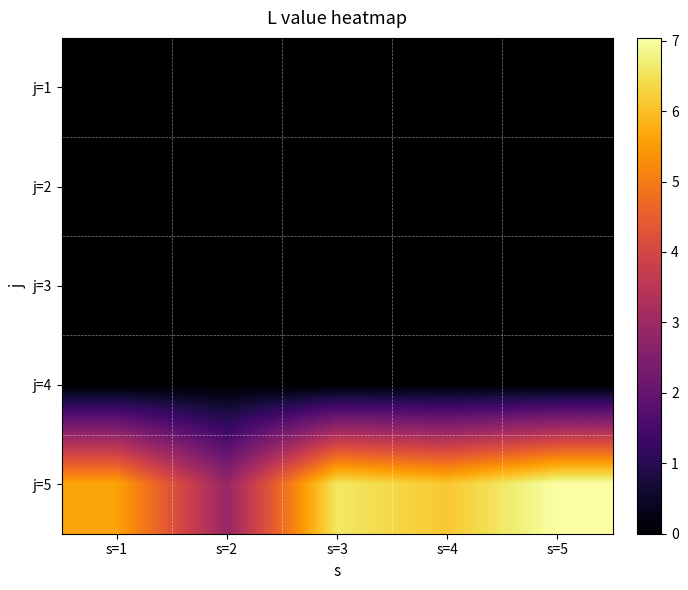

At how many categories does at least one series exceed 6?

3